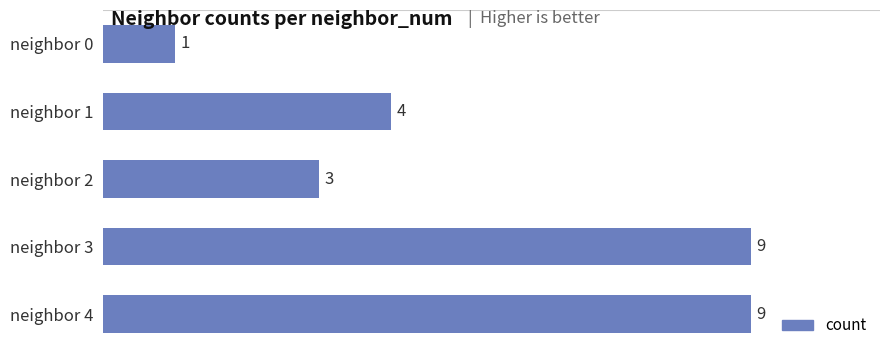

Which label corresponds to the smallest value in the chart?

neighbor 0